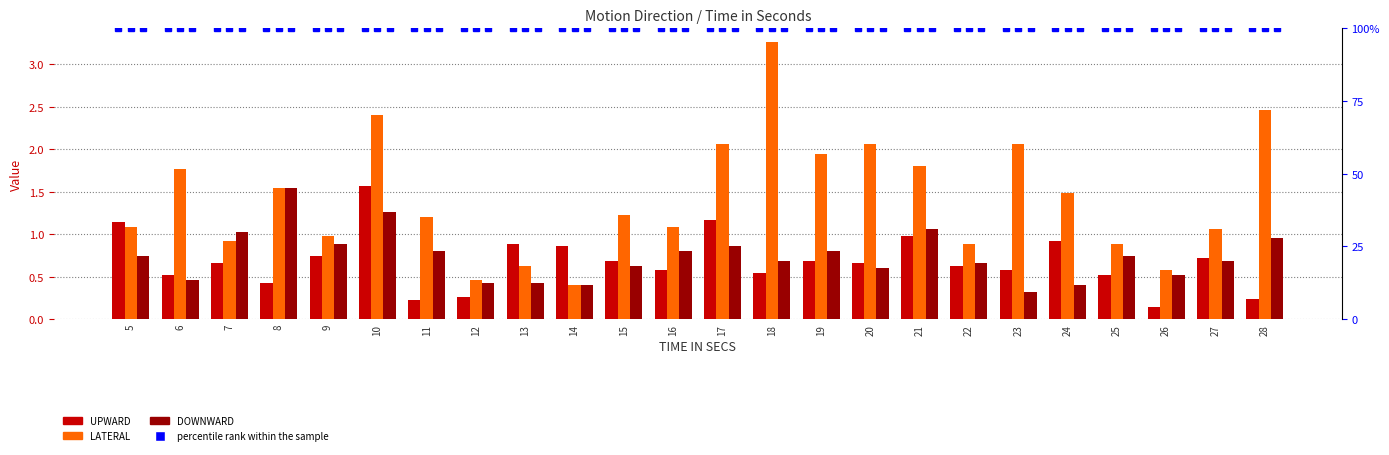

At which label is UPWARD closest to 0?

26